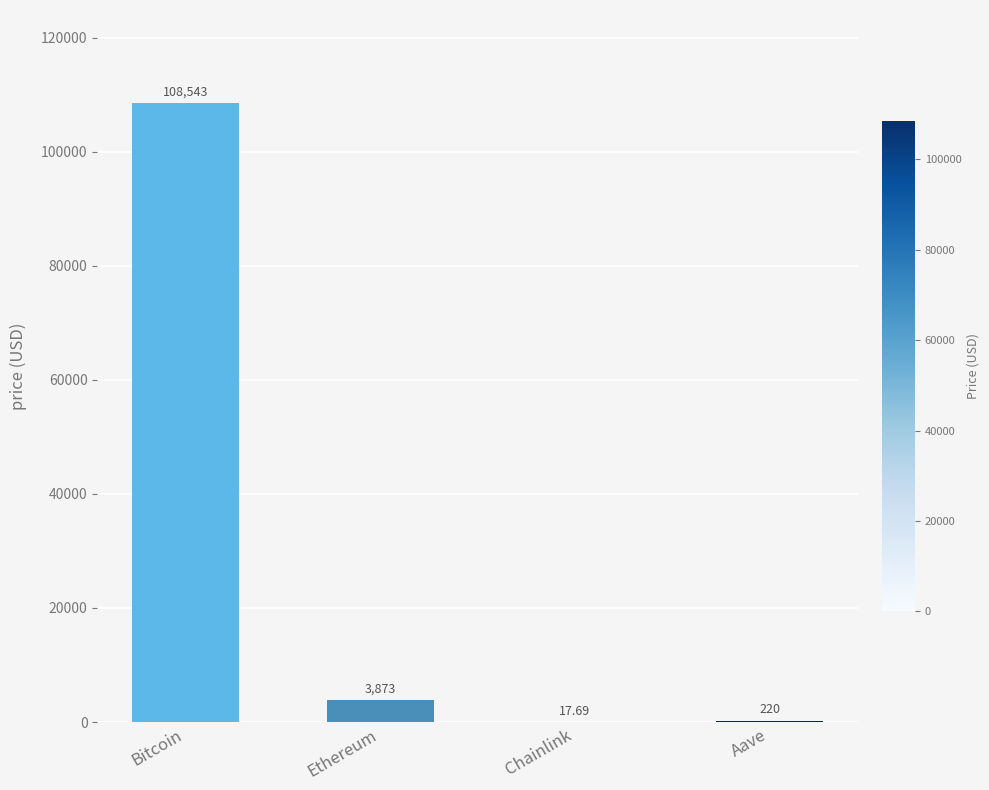

Is it true that the value at Bitcoin is 108543.0?

True